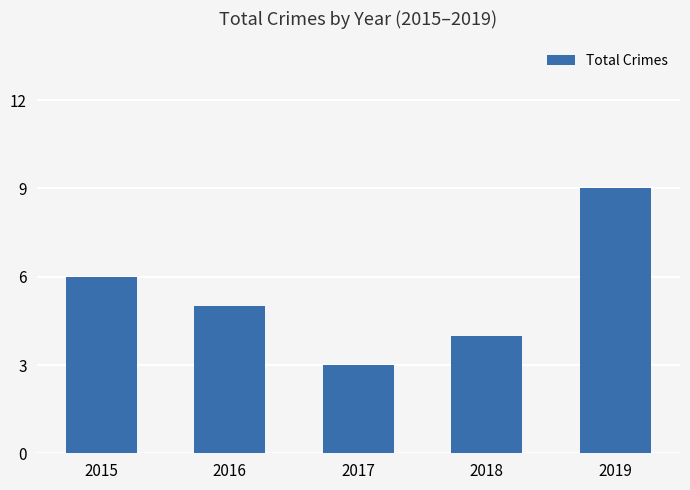

List the labels in order of value, smallest first.

2017, 2018, 2016, 2015, 2019